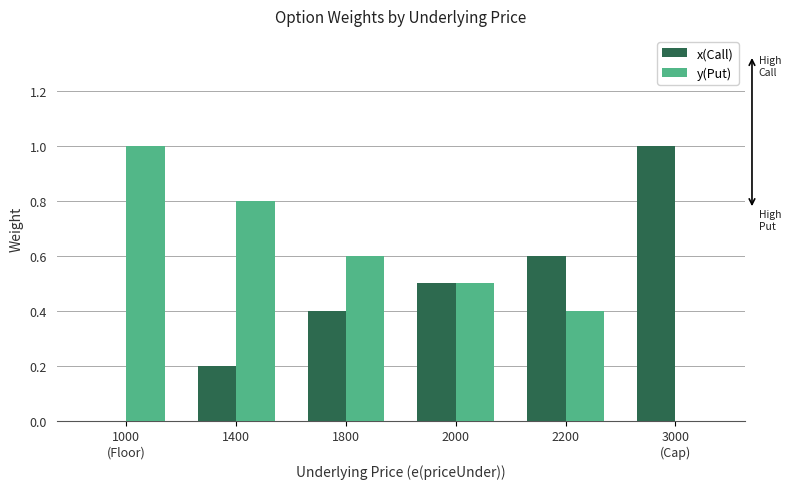

What is the greatest value displayed?

1.0